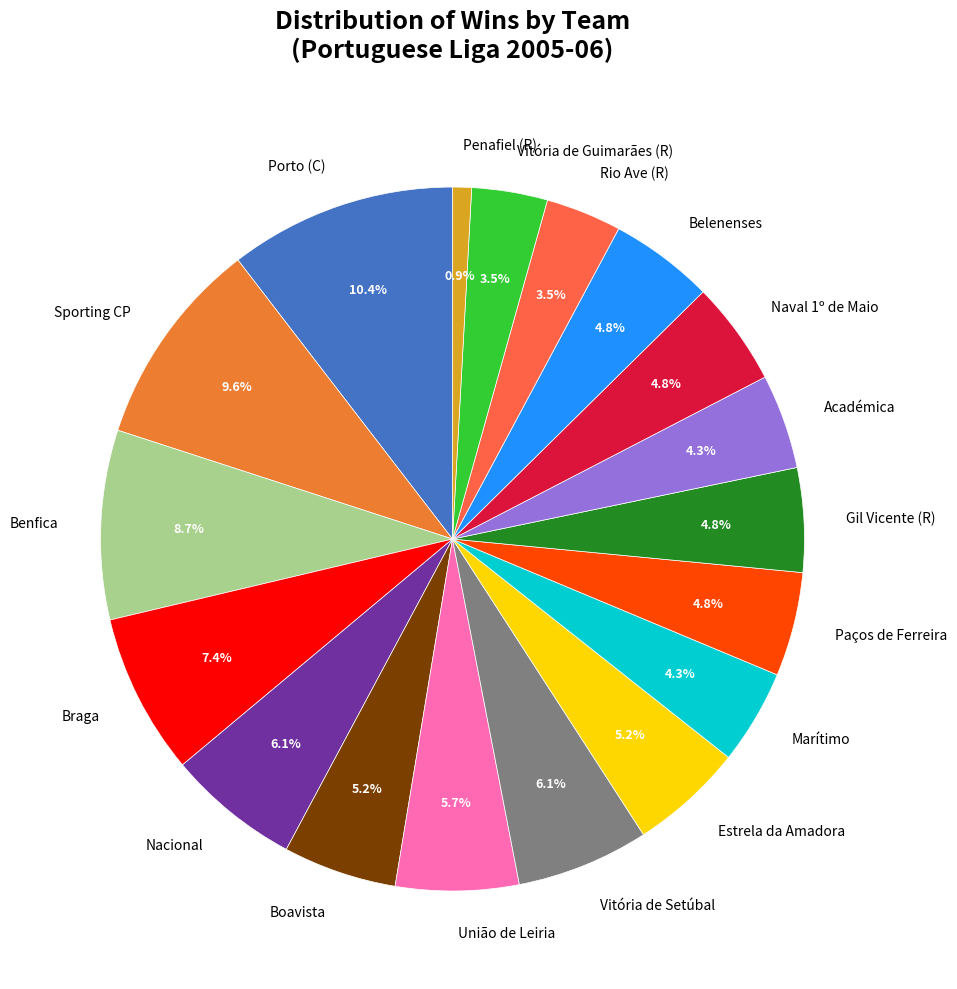

What percentage is the Nacional slice, to the nearest percent?

6%